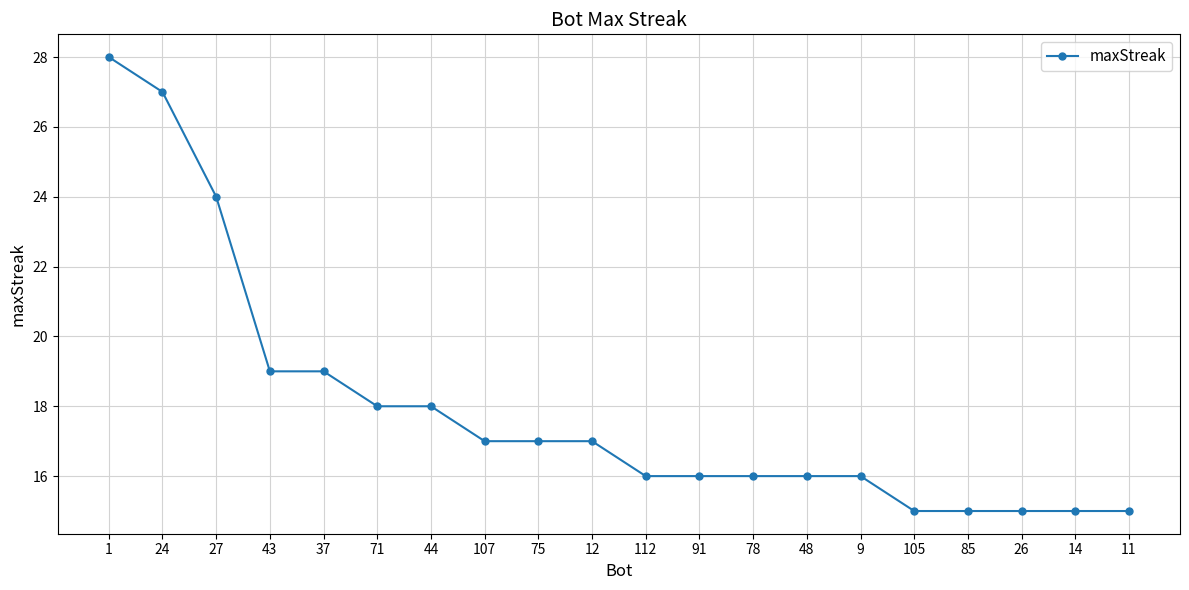

What is the sum of all values?

359